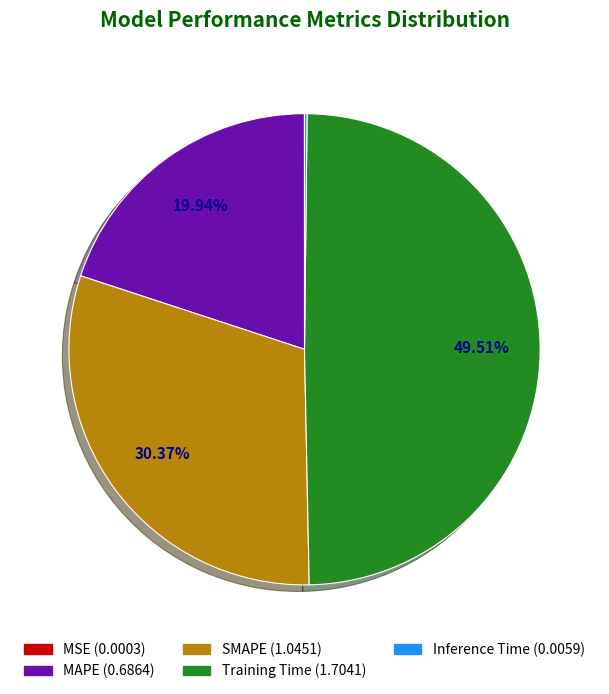

Which has a higher value, Training Time or SMAPE?

Training Time